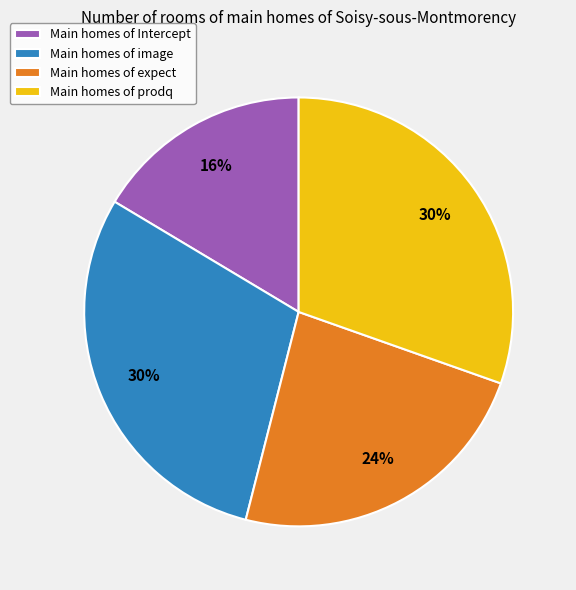

To the nearest percent, what percentage of the pie is Main homes of prodq?

30%